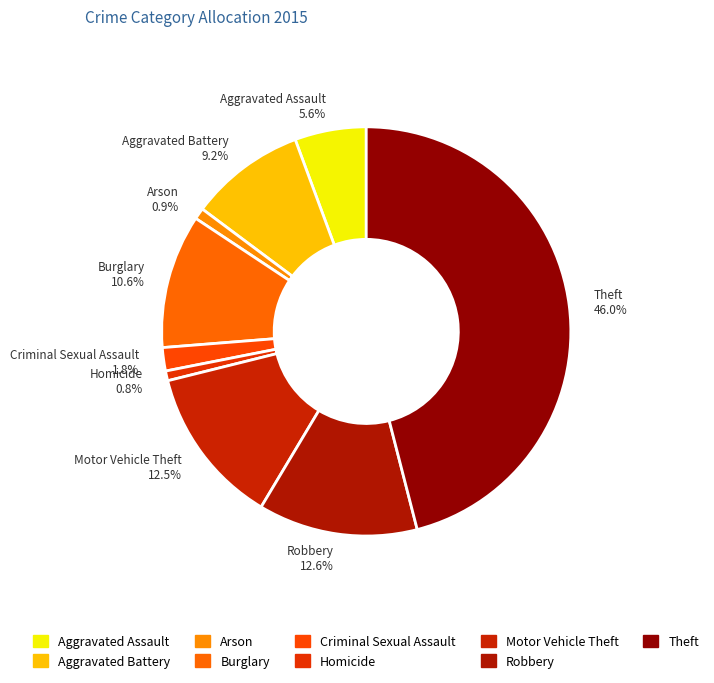

To the nearest percent, what is the combined percentage of Theft and Aggravated Battery?

55%